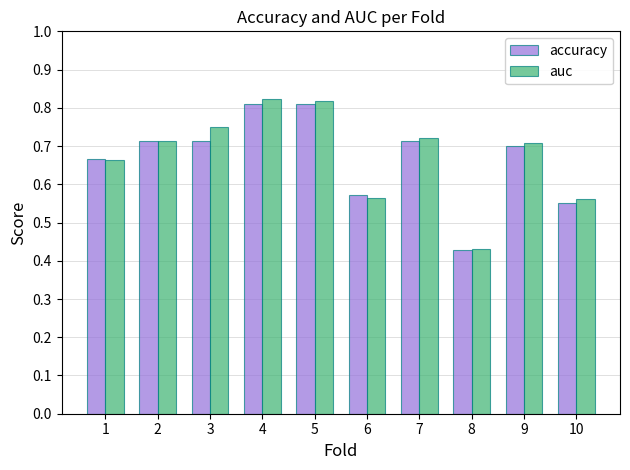

Are the bars grouped side by side (vs. stacked)?

Yes